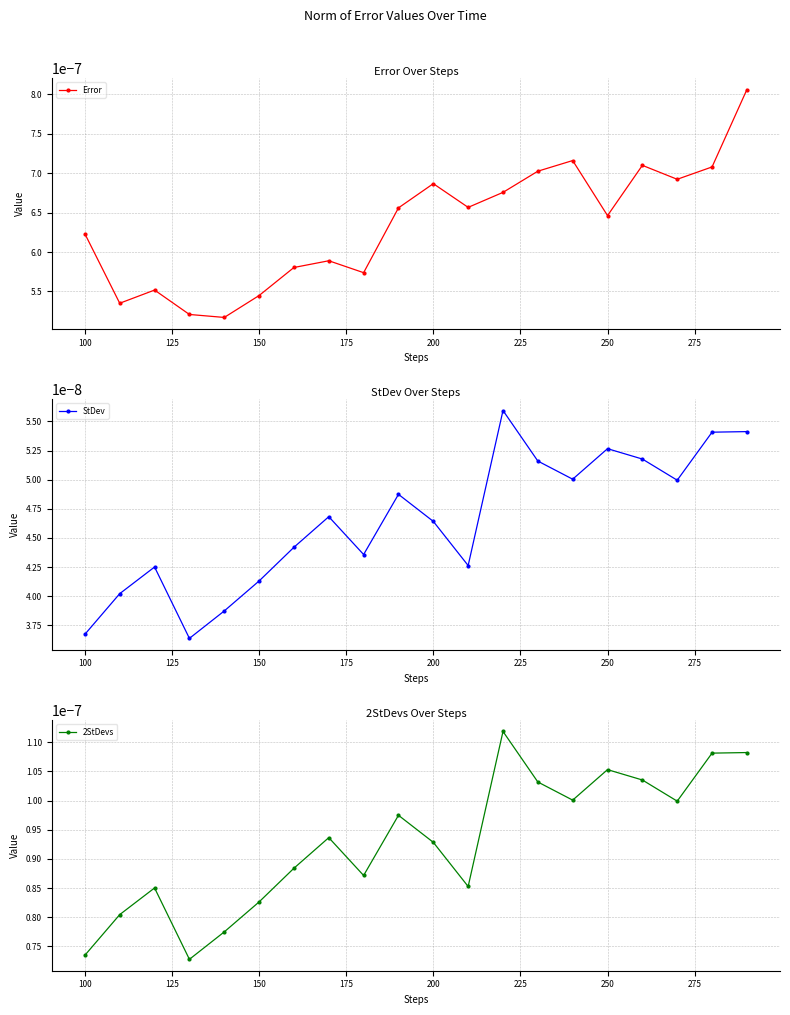

How many lines are shown in the chart?

3